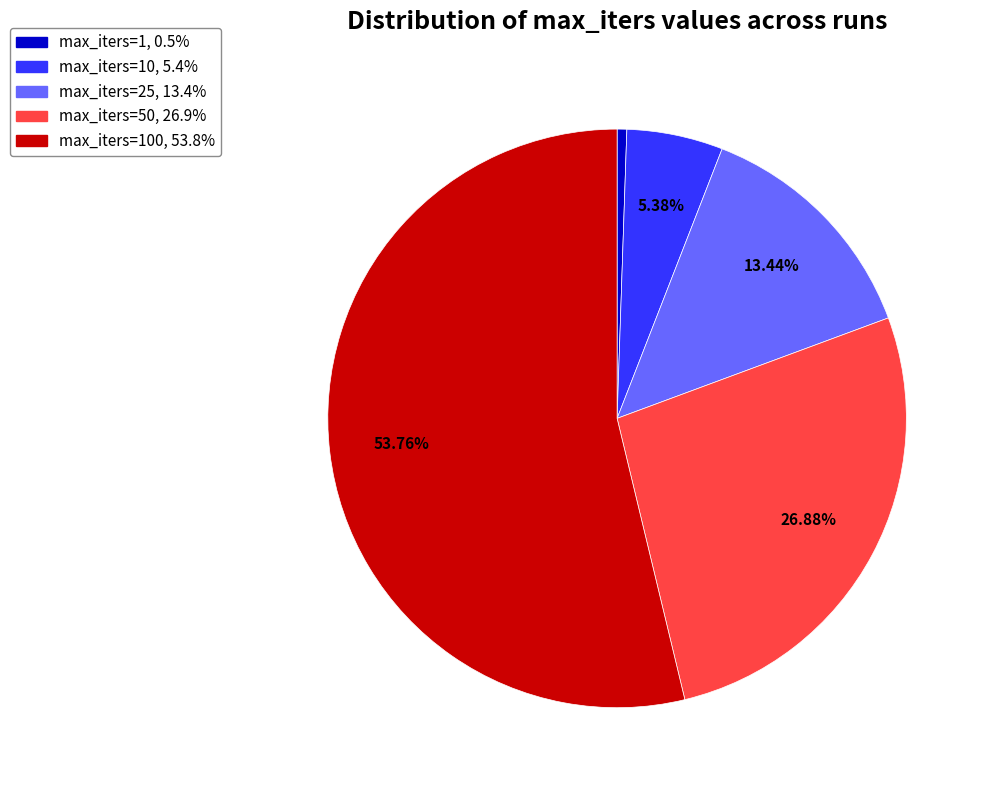

How many segments does this pie chart have?

5